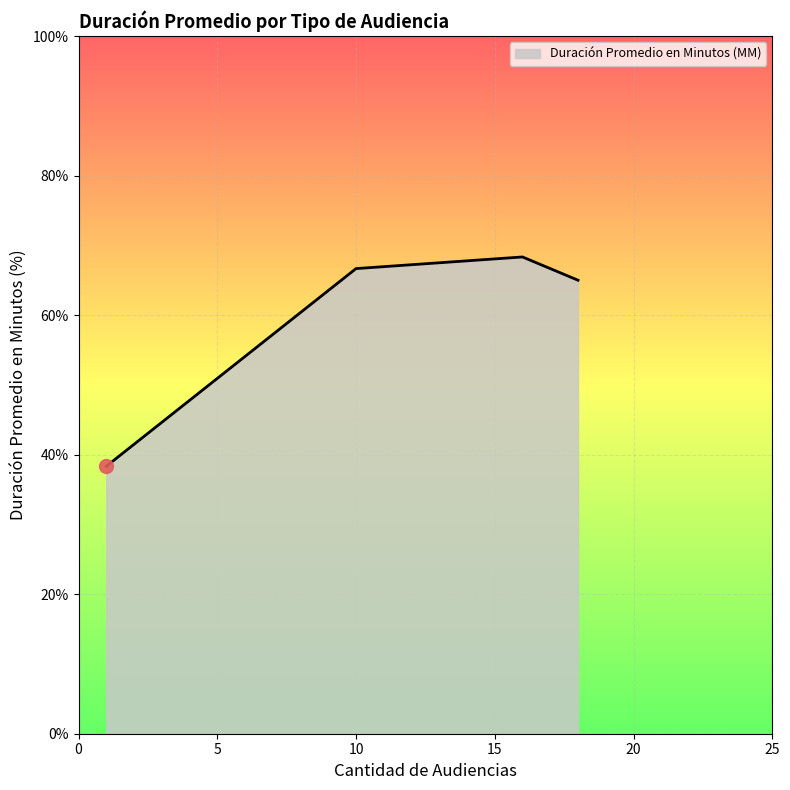

How many interior local peaks (higher than both neighbors) does the data have?

1